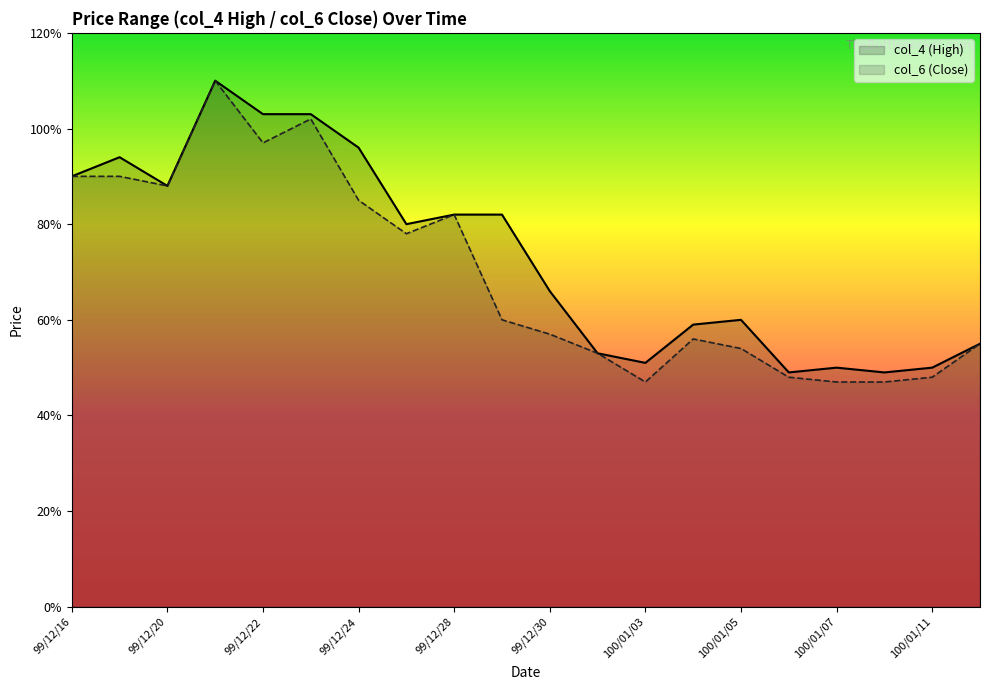

The col_6 (Close) series shows 0.6 at 13. True or false?

True